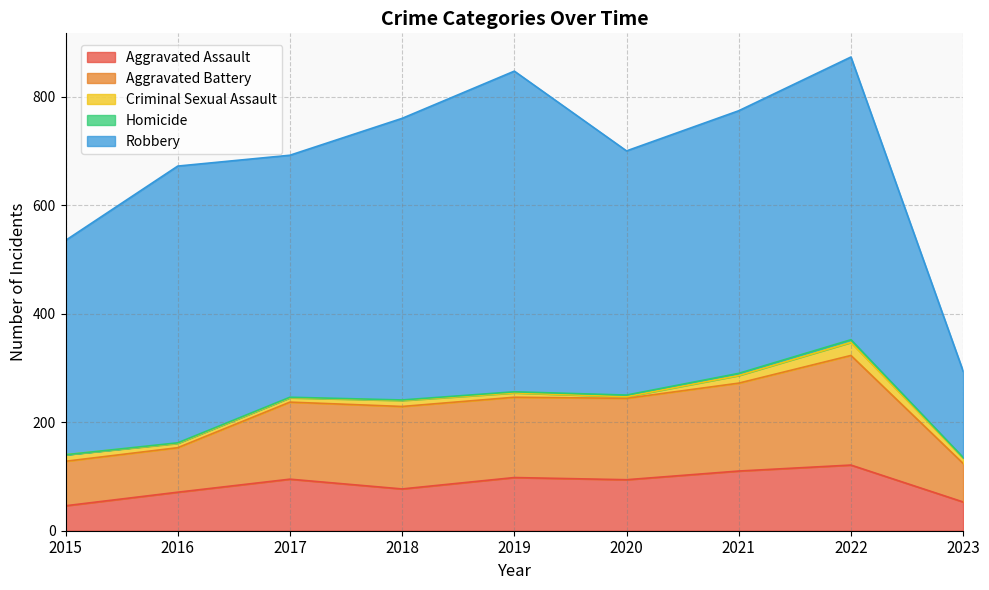

The value of Criminal Sexual Assault at 2018 is 11. True or false?

True